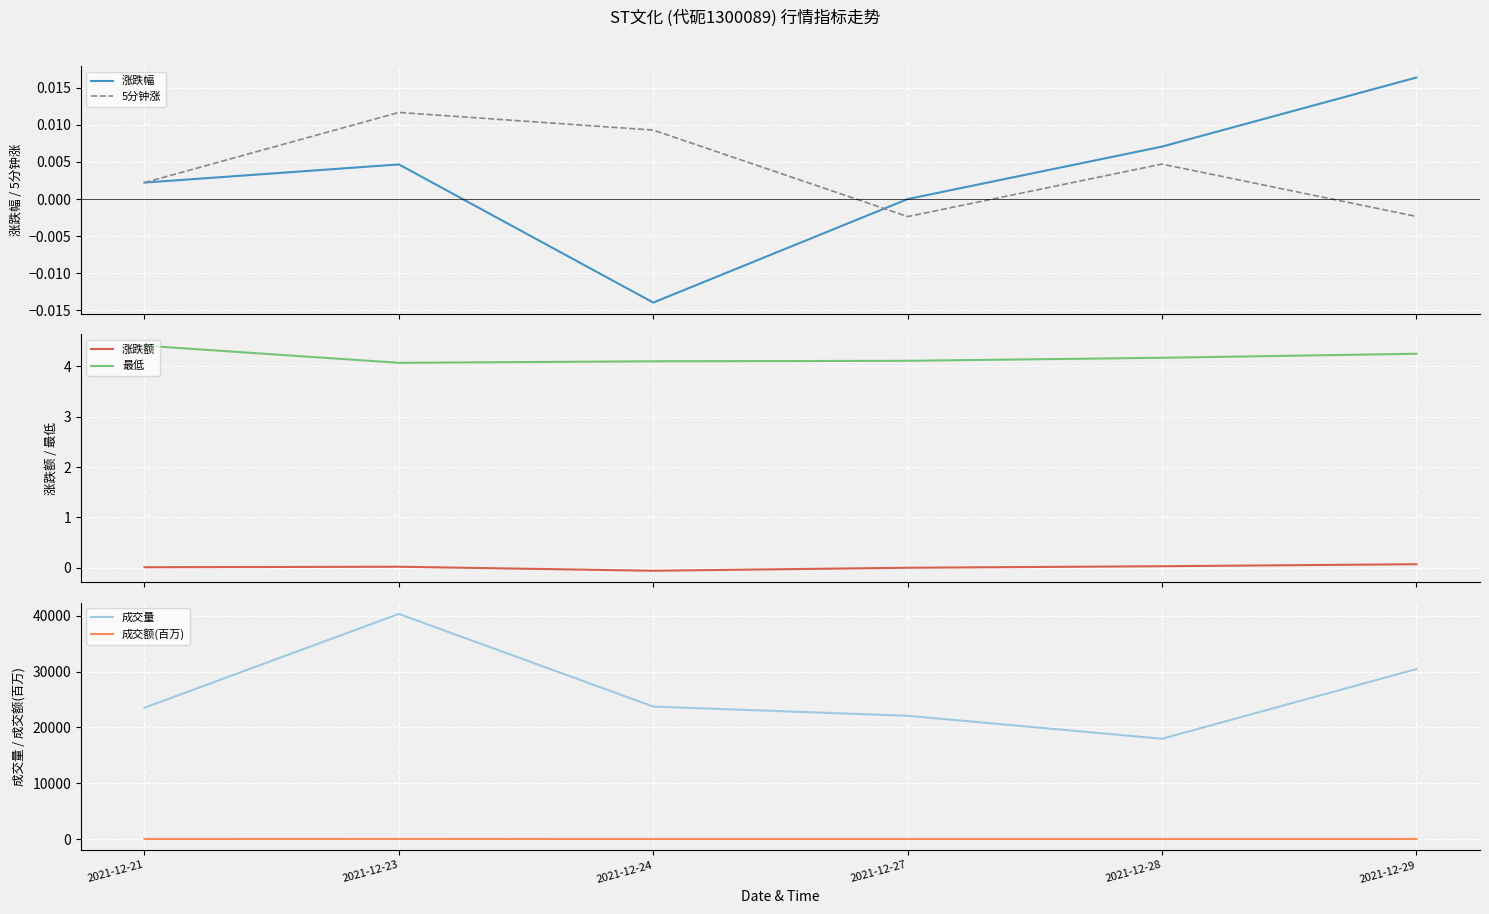

At 2021-12-24, list the series in order from smallest to largest.

涨跌额, 涨跌幅, 5分钟涨, 最低, 成交额(百万), 成交量